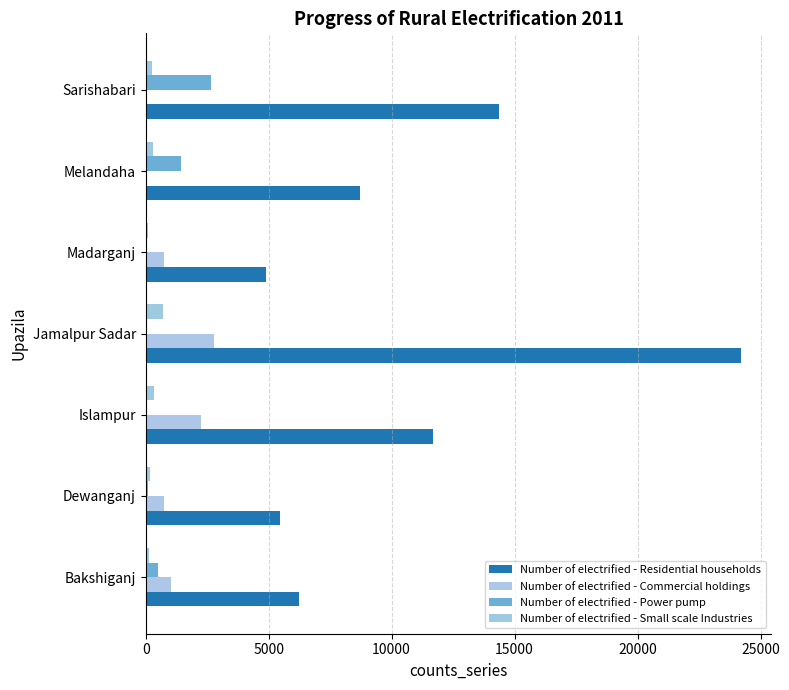

What are all the series names shown in the legend?

Number of electrified - Residential households, Number of electrified - Commercial holdings, Number of electrified - Power pump, Number of electrified - Small scale Industries